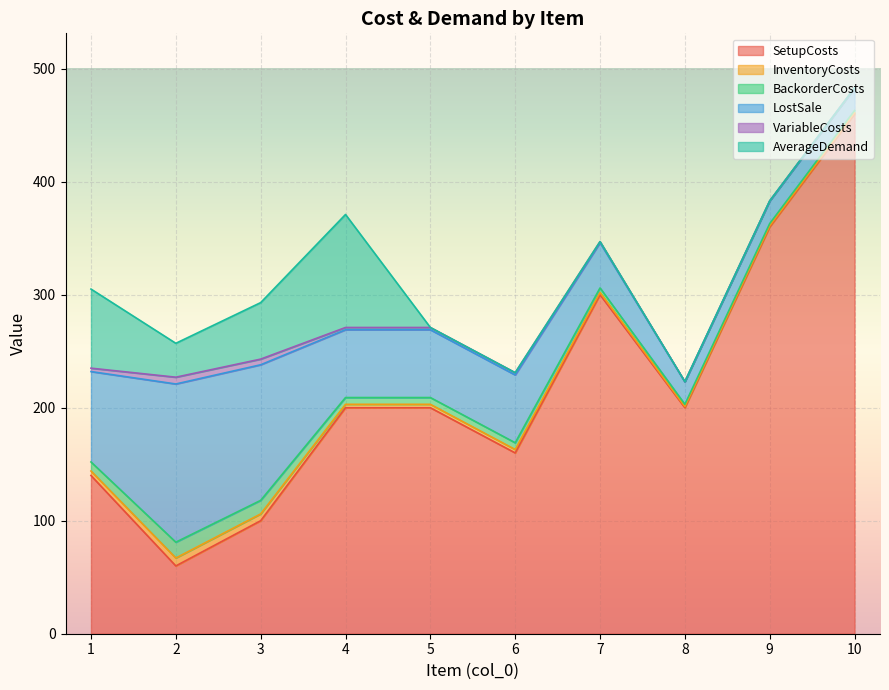

Does the chart display data point markers on the line(s)?

No